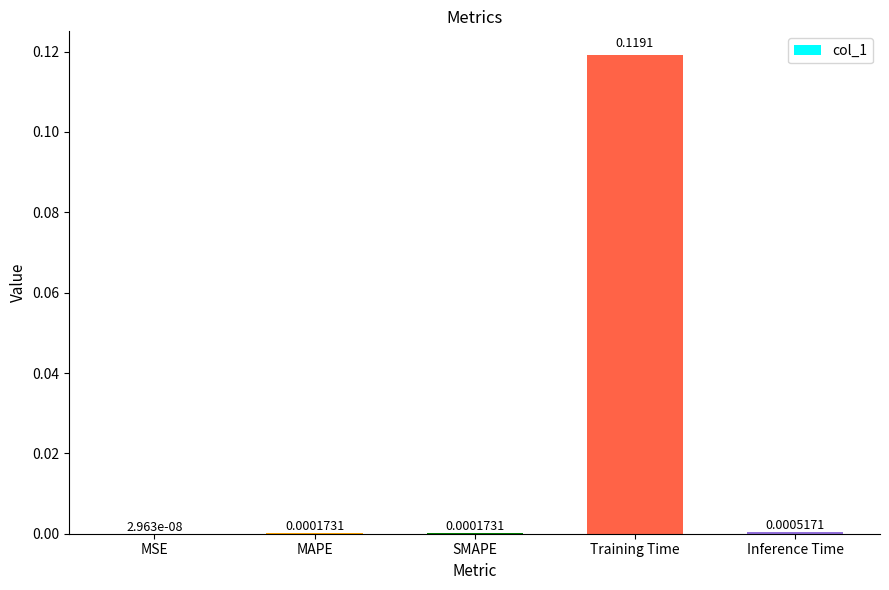

Where is the data nearest to the value 0?

MSE